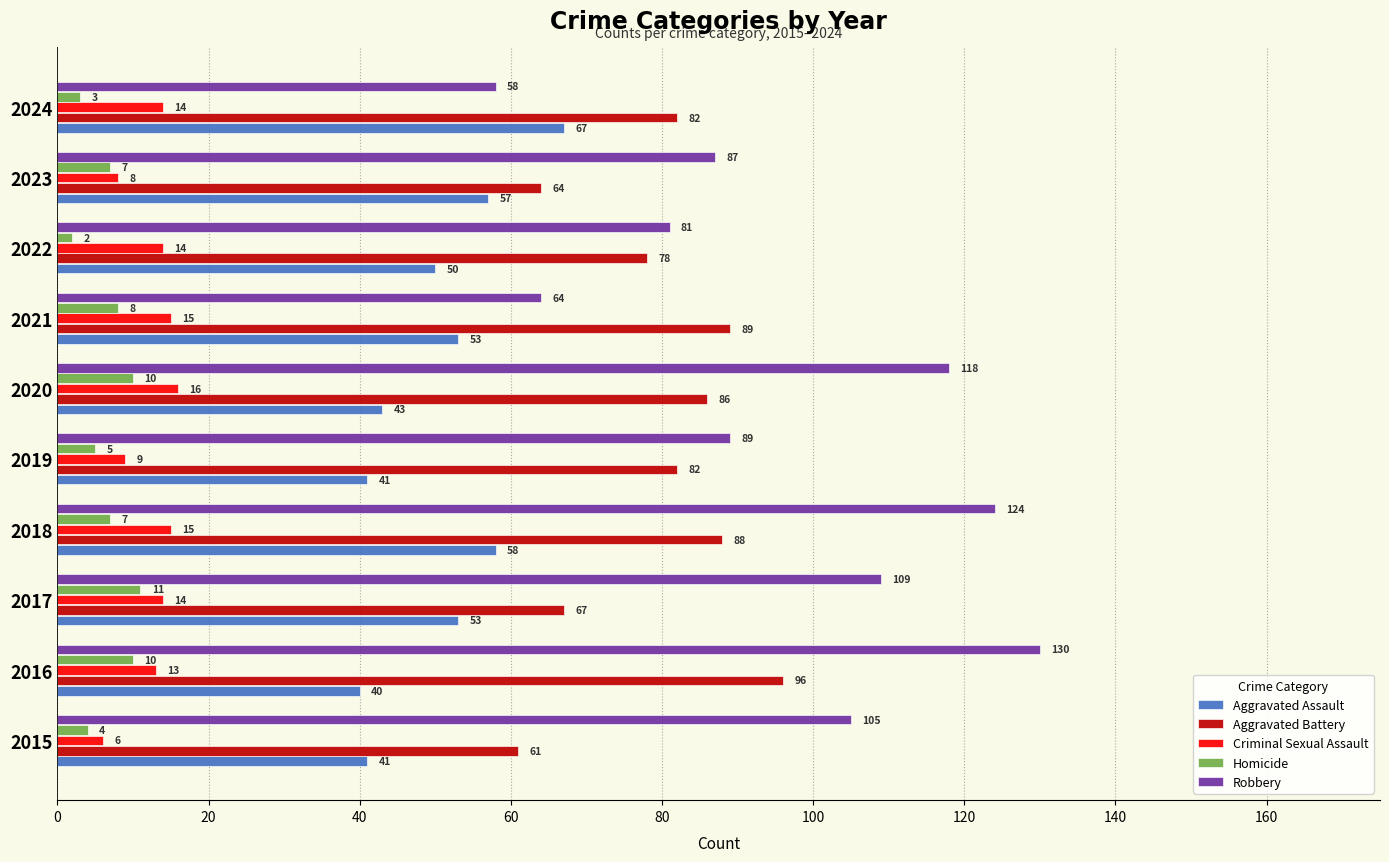

Rank the series at 2023 from highest to lowest value.

Robbery, Aggravated Battery, Aggravated Assault, Criminal Sexual Assault, Homicide